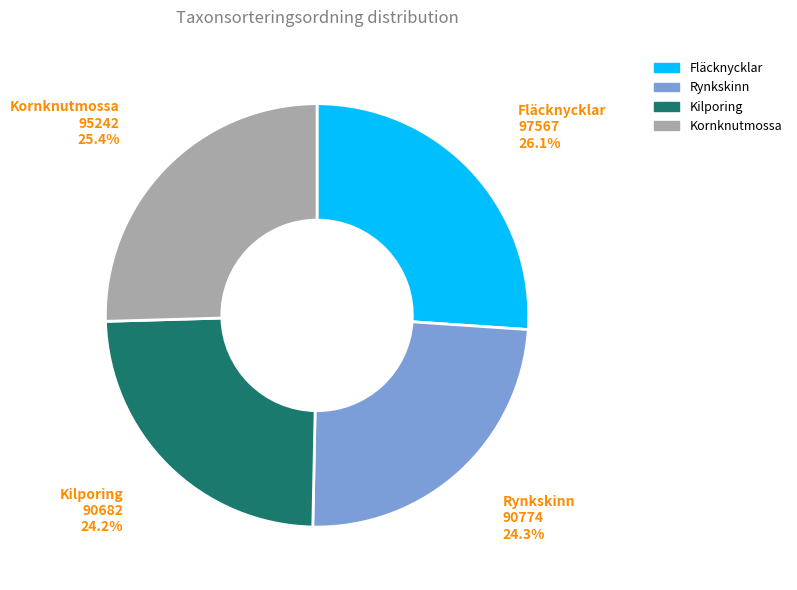

Is there any slice that represents more than half of the pie?

No